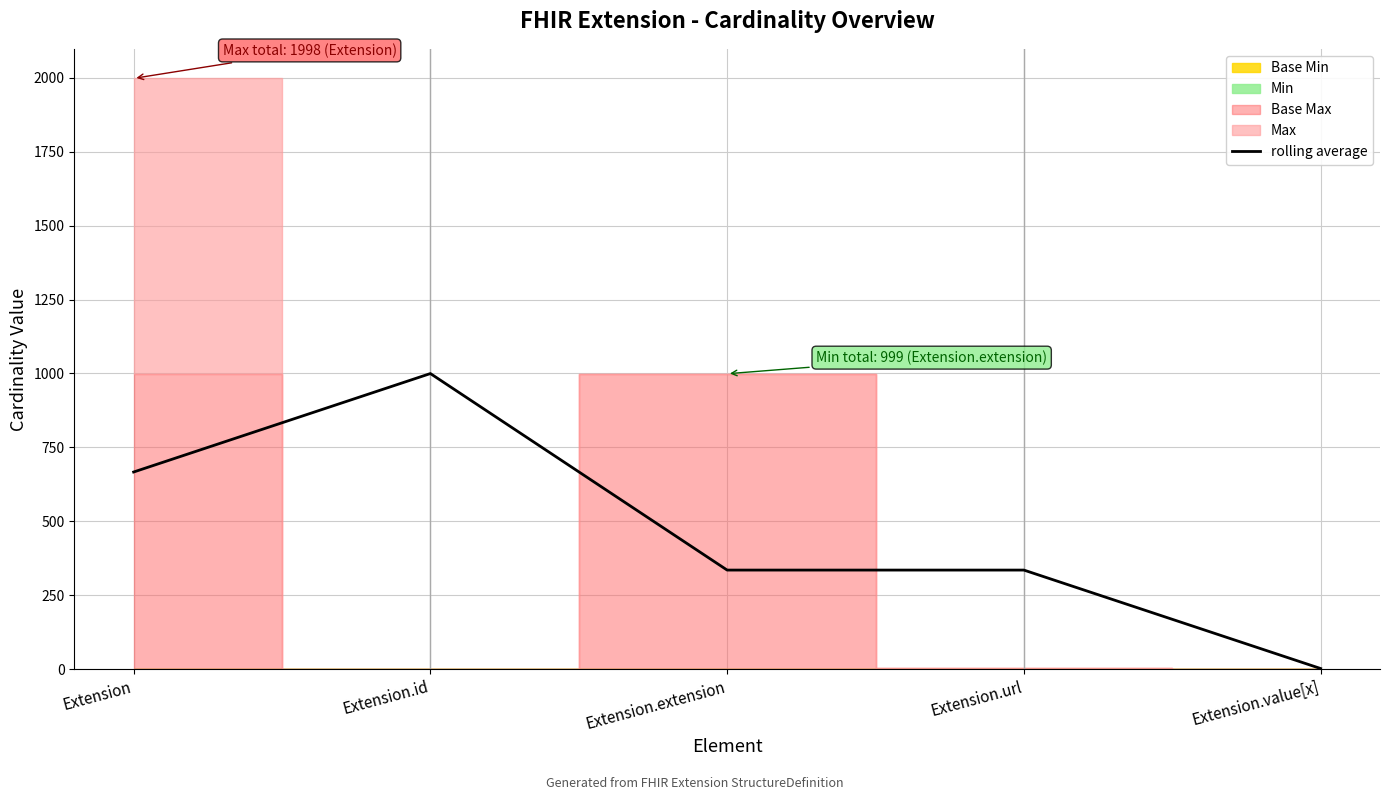

Is it true that rolling average equals 335.0 at Extension.extension?

True